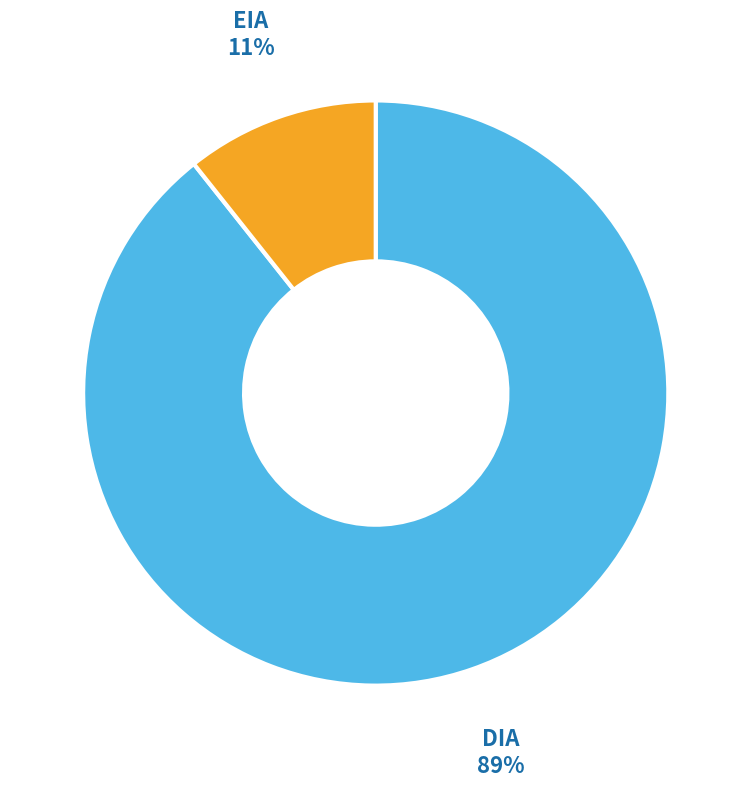

Does any single category account for the majority?

Yes